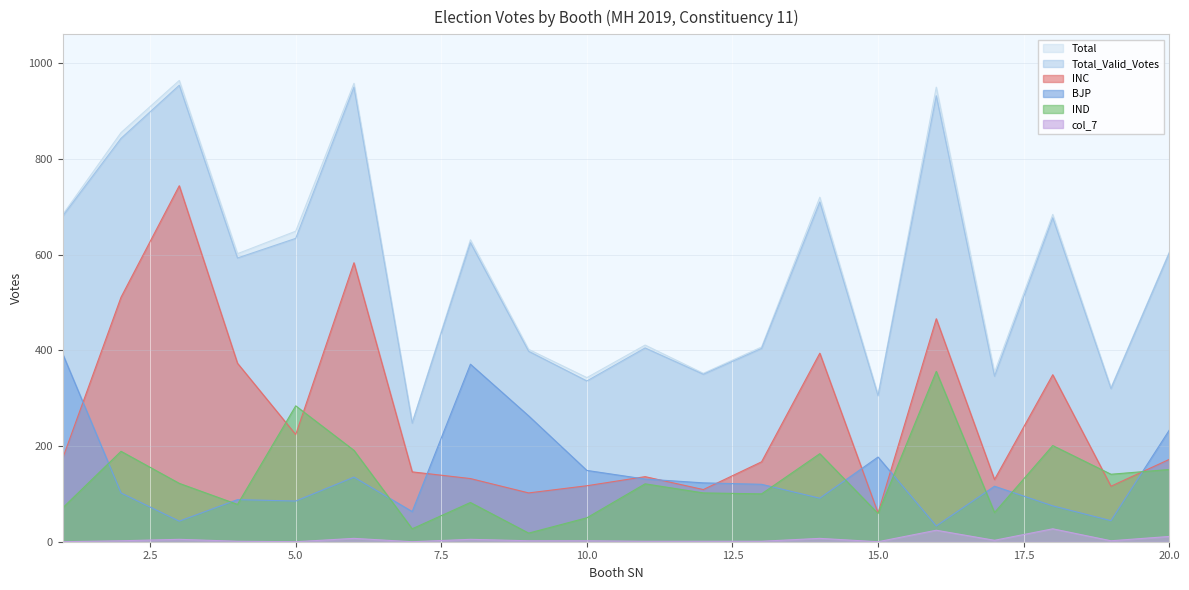

How many lines are shown in the chart?

6